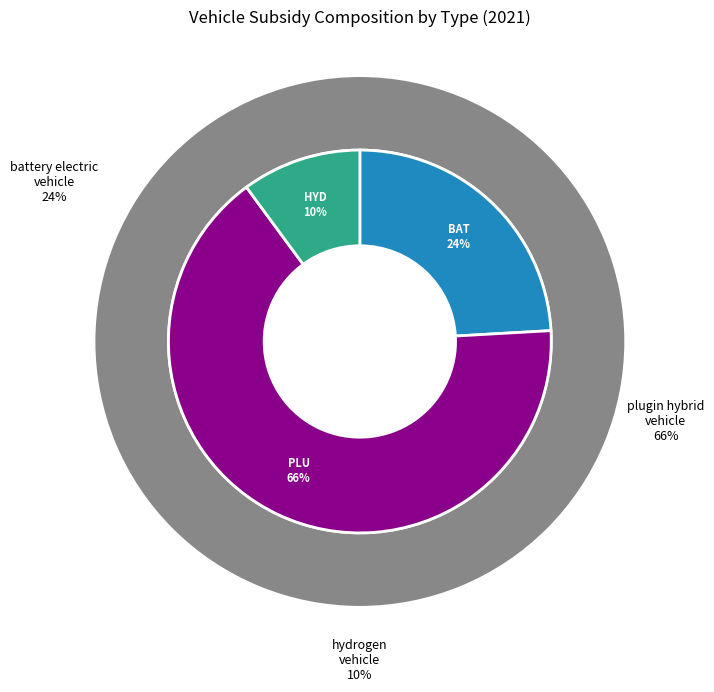

How many slices are in this pie chart?

3